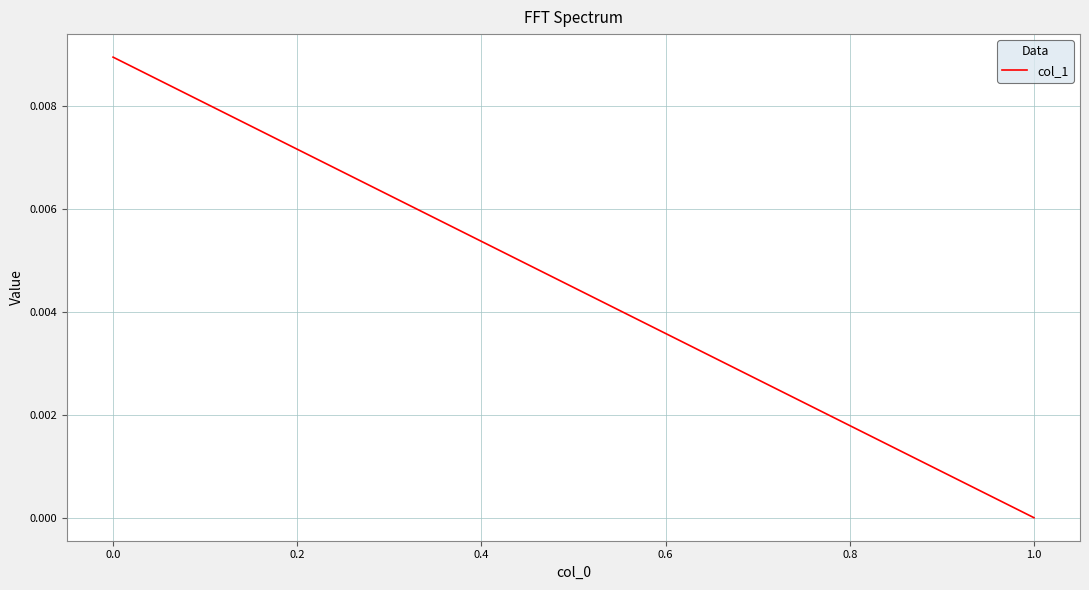

How many data points does each series have?

2